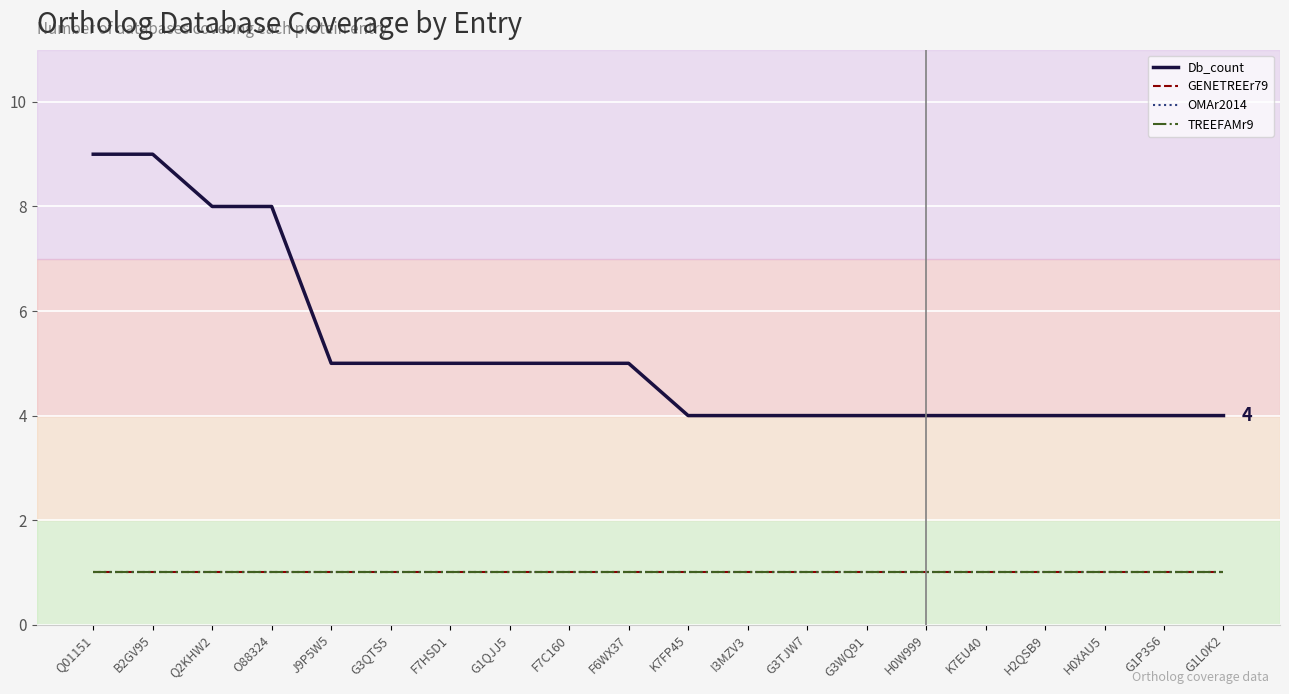

True or false: Db_count has more than 0 points higher than both neighbors.

False